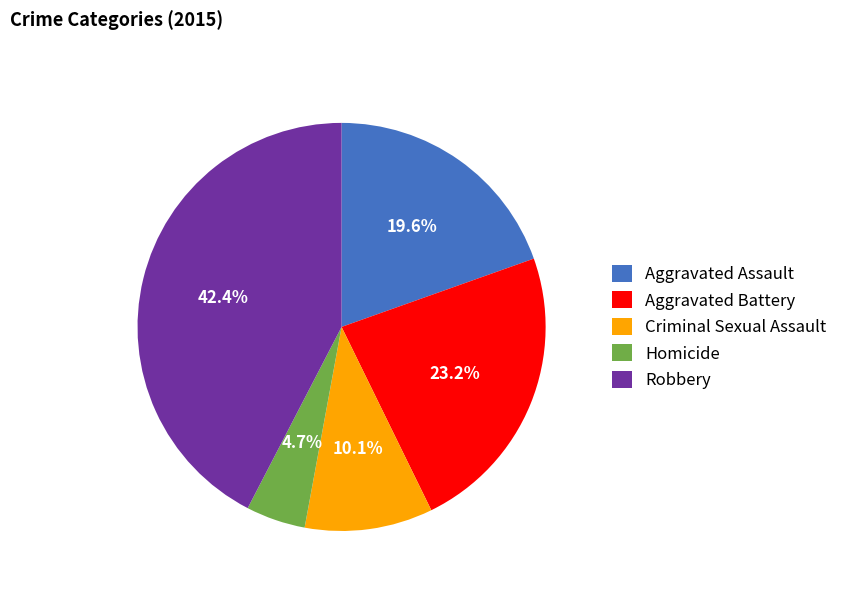

How many slices are in this pie chart?

5